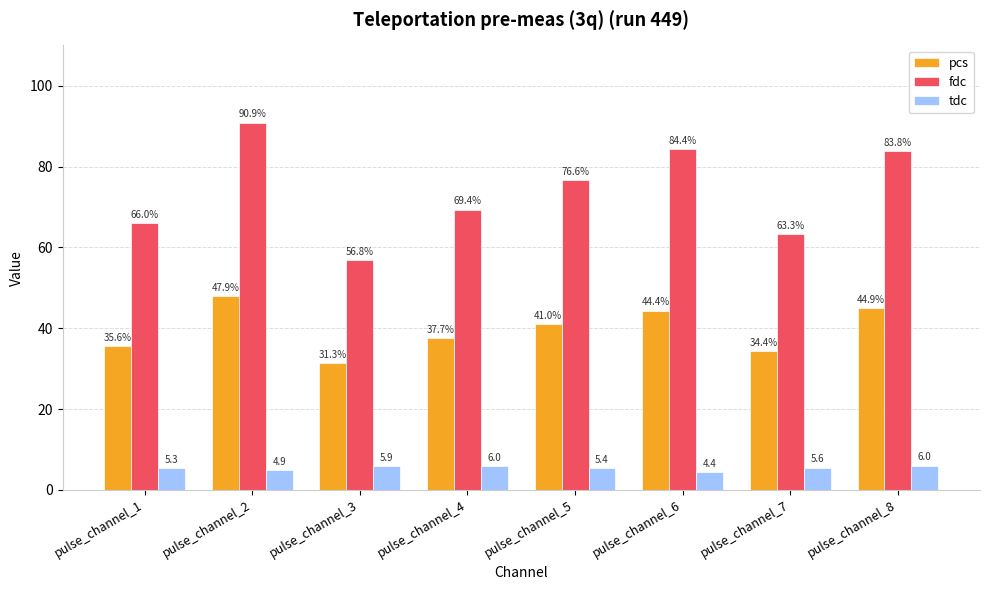

Which category has the highest value across all series?

pulse_channel_2